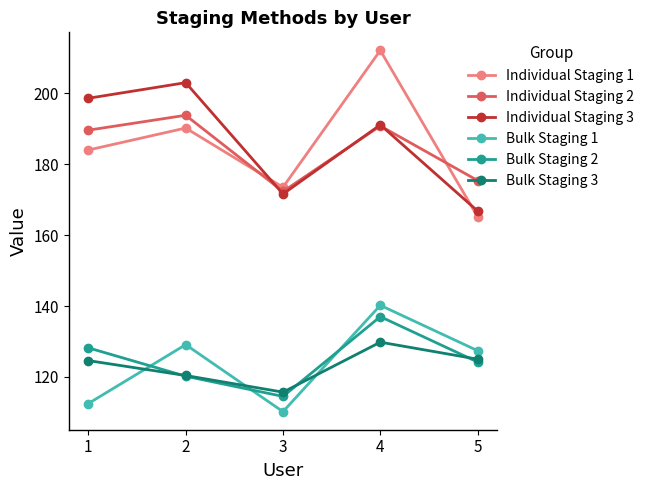

What are all the series names shown in the legend?

Individual Staging 1, Individual Staging 2, Individual Staging 3, Bulk Staging 1, Bulk Staging 2, Bulk Staging 3